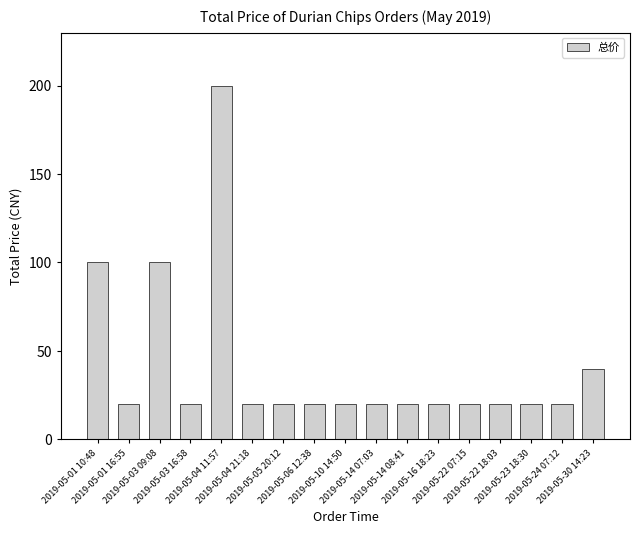

The chart shows a value of 20 at 2019-05-04 21:18. True or false?

True